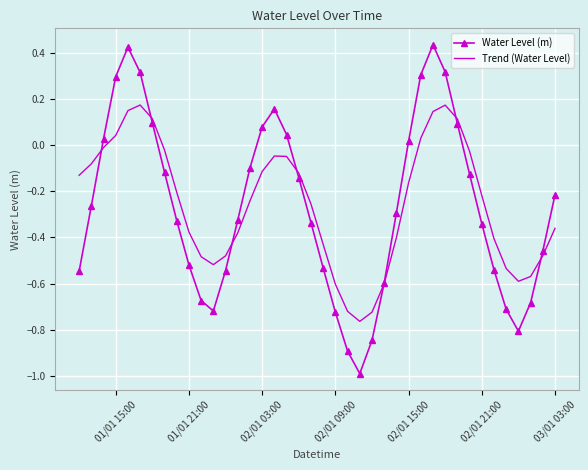

Which series has the largest range (max minus min)?

Water Level (m)